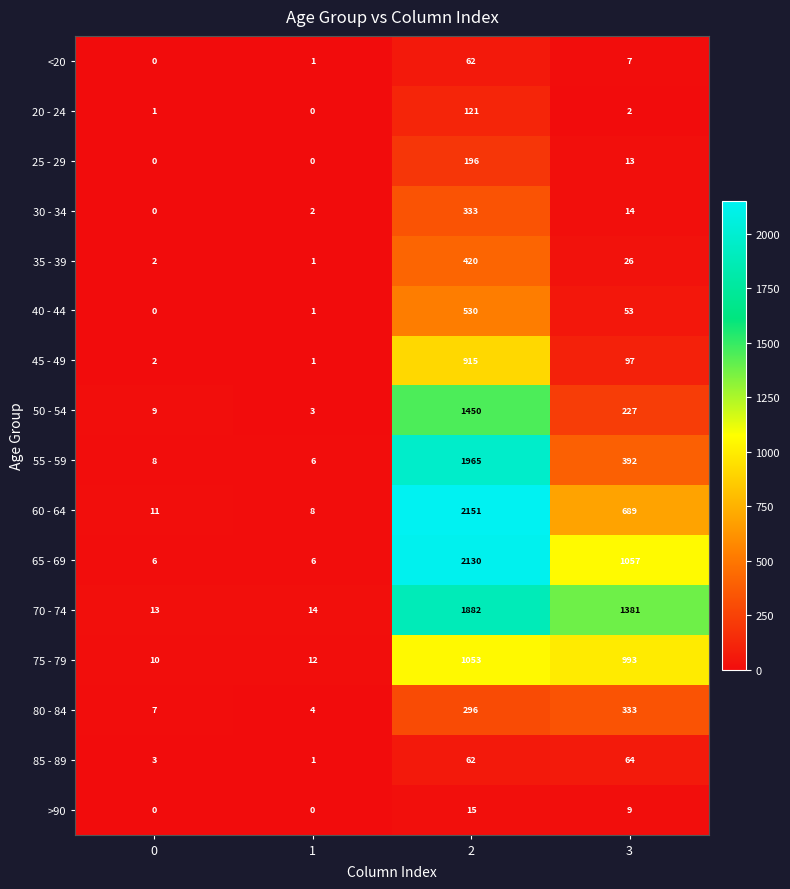

What is the sum of all 20 - 24 values?

124